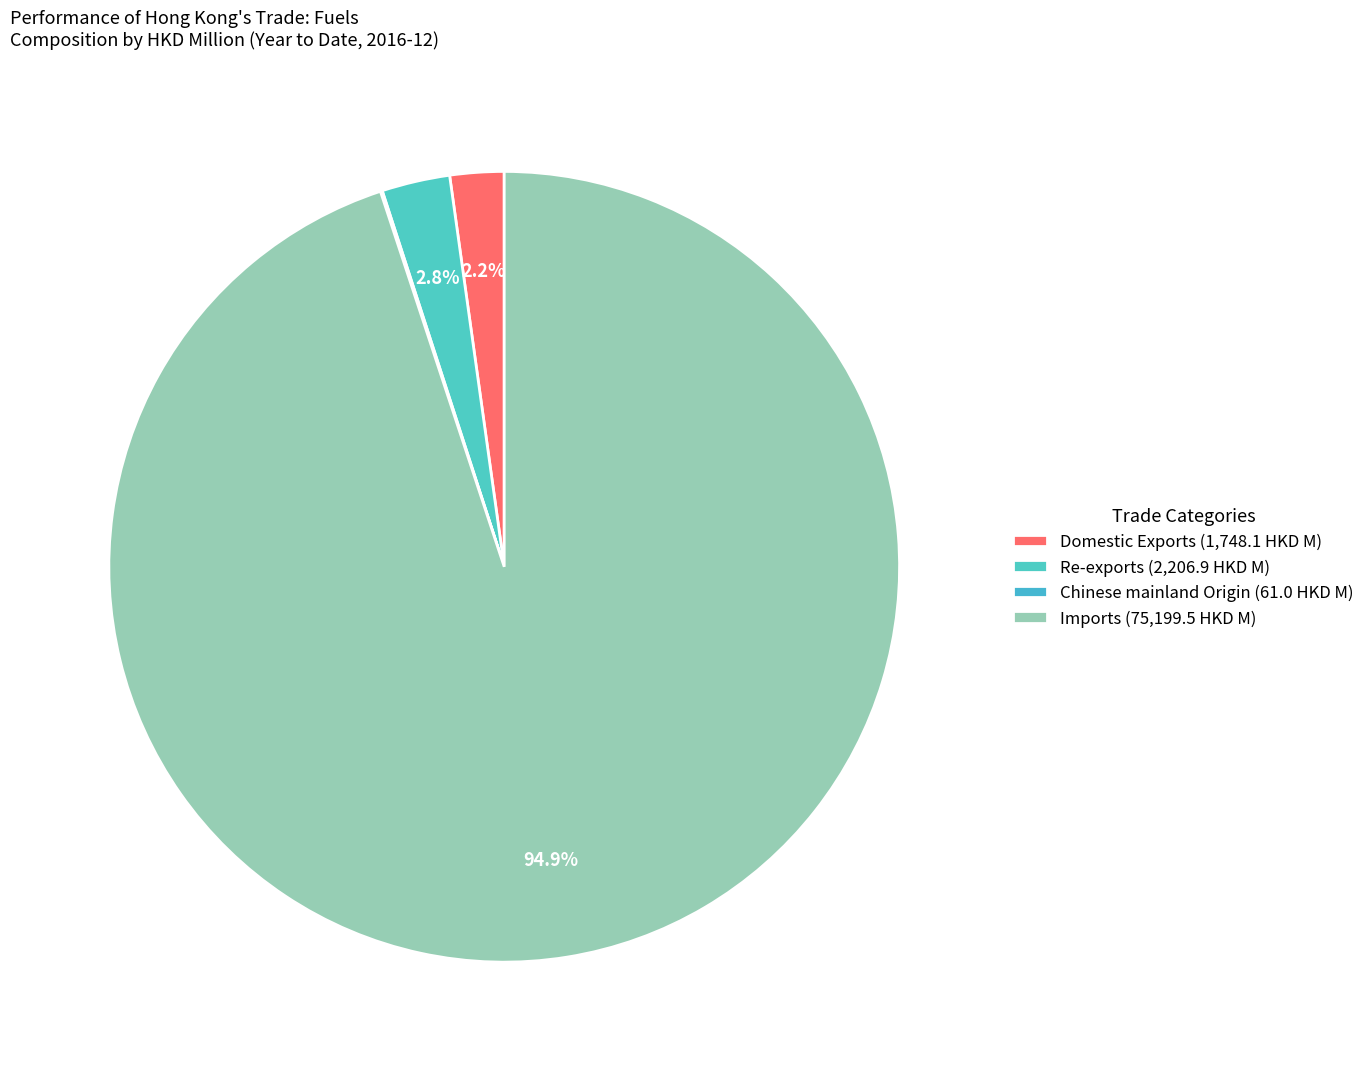

How many slices are in this pie chart?

4